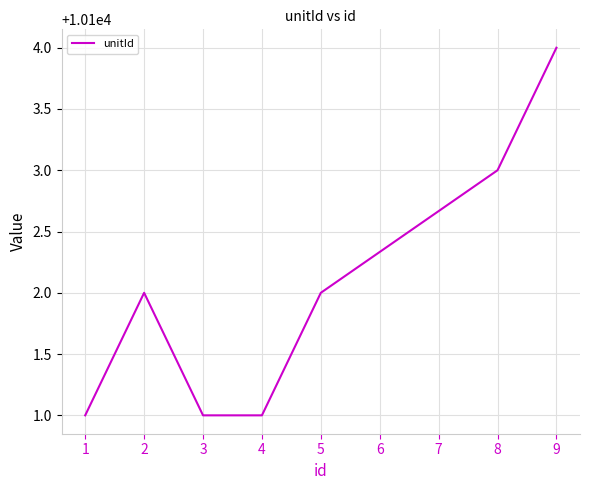

Is it true that the value at 2 is 2648?

False